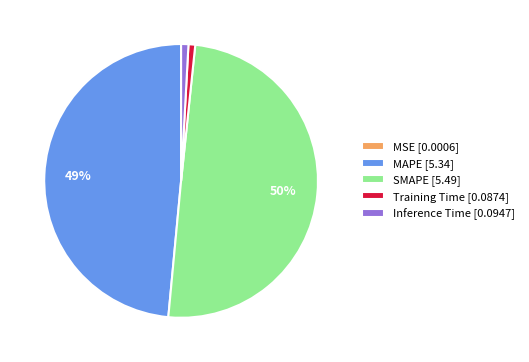

Combined, do MAPE [5.34] and Inference Time [0.0947] account for over 50%?

No